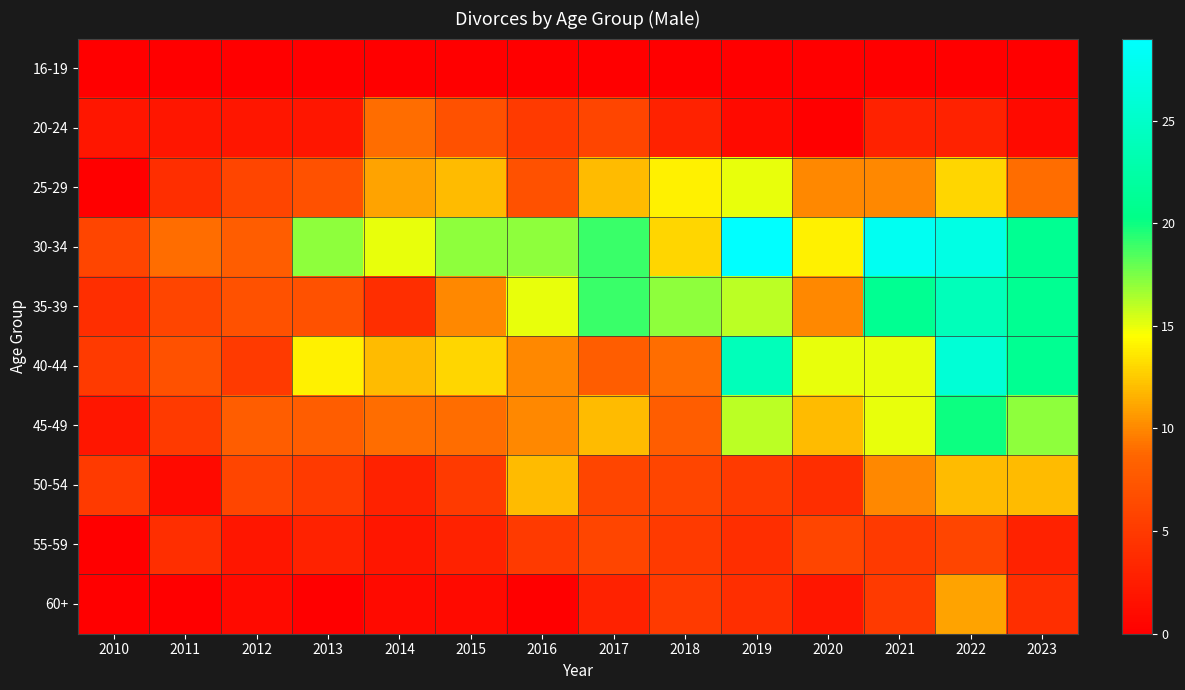

Which series has the largest total across all categories?

30-34